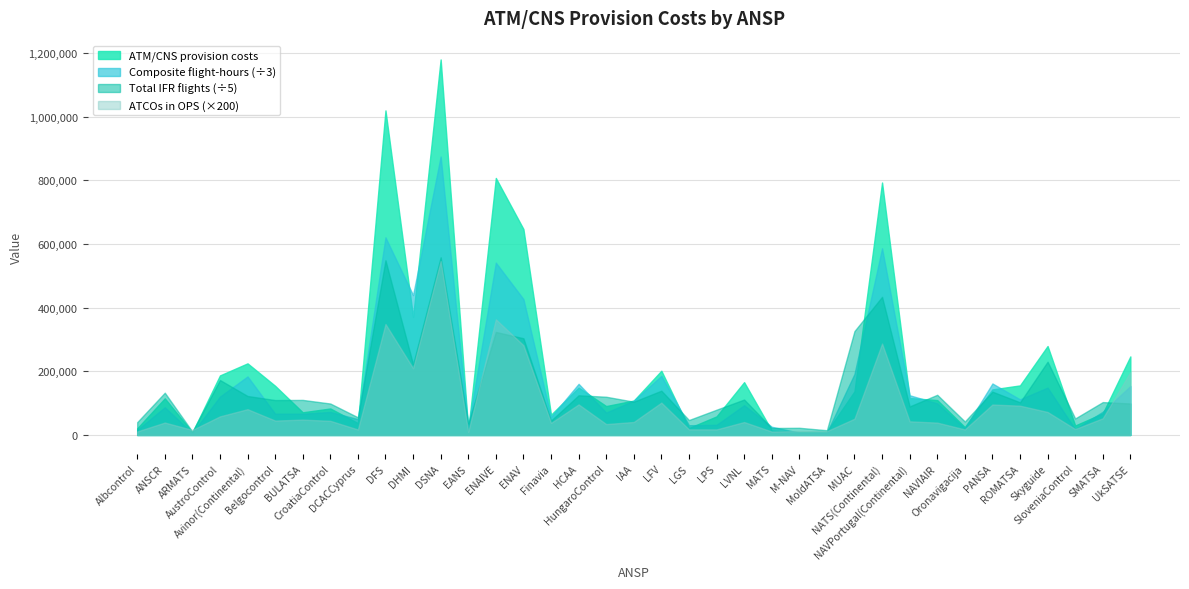

What is the difference between the second highest and second lowest values in the Composite flight-hours series?

1840667